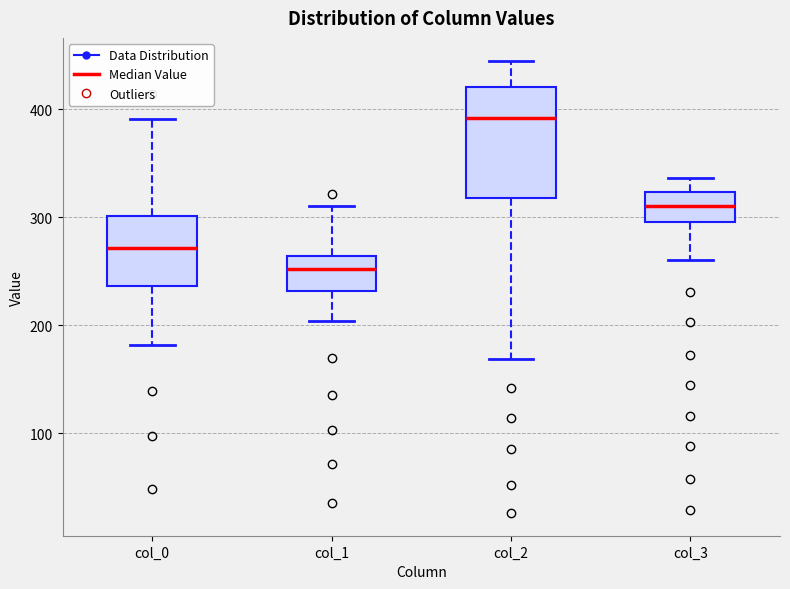

Reading left to right, read every box against the y-axis: the position of its median line, the range the box covers, and the ends of its whiskers. The values are not printed on the chart, so give them approximately, as read against the axis.

col_0: median 270, box 240 to 300, whiskers 180 to 390
col_1: median 250, box 230 to 260, whiskers 200 to 310
col_2: median 390, box 320 to 420, whiskers 170 to 450
col_3: median 310, box 300 to 320, whiskers 260 to 340